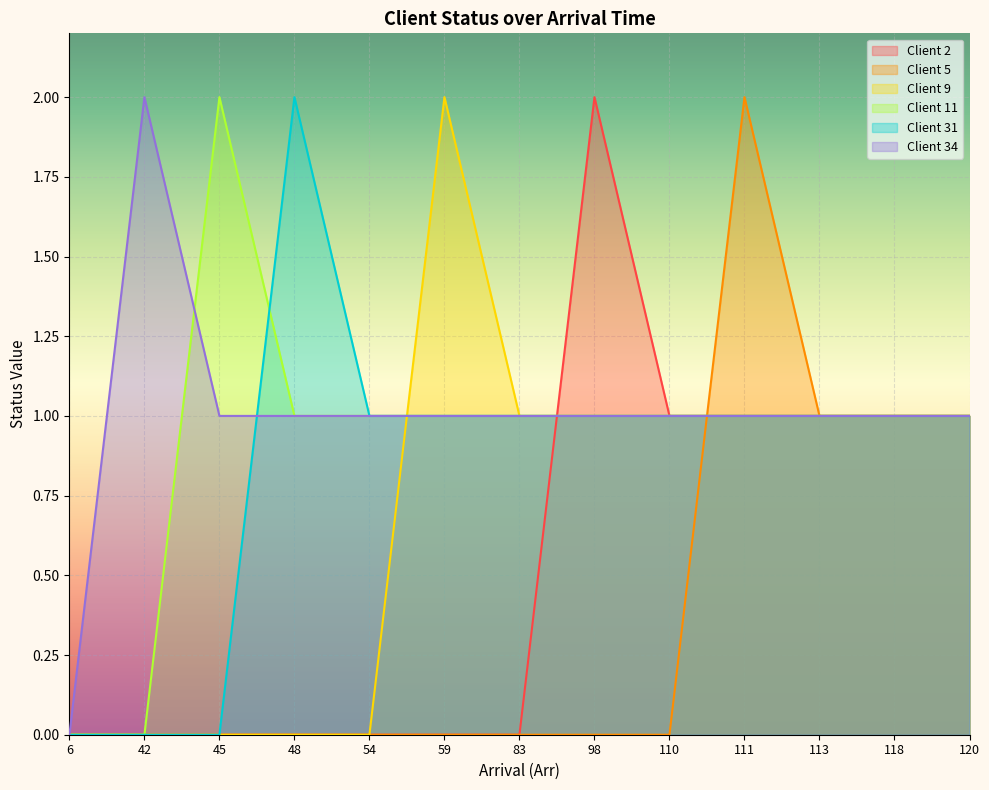

What is the average value of the Client 11 series?

1